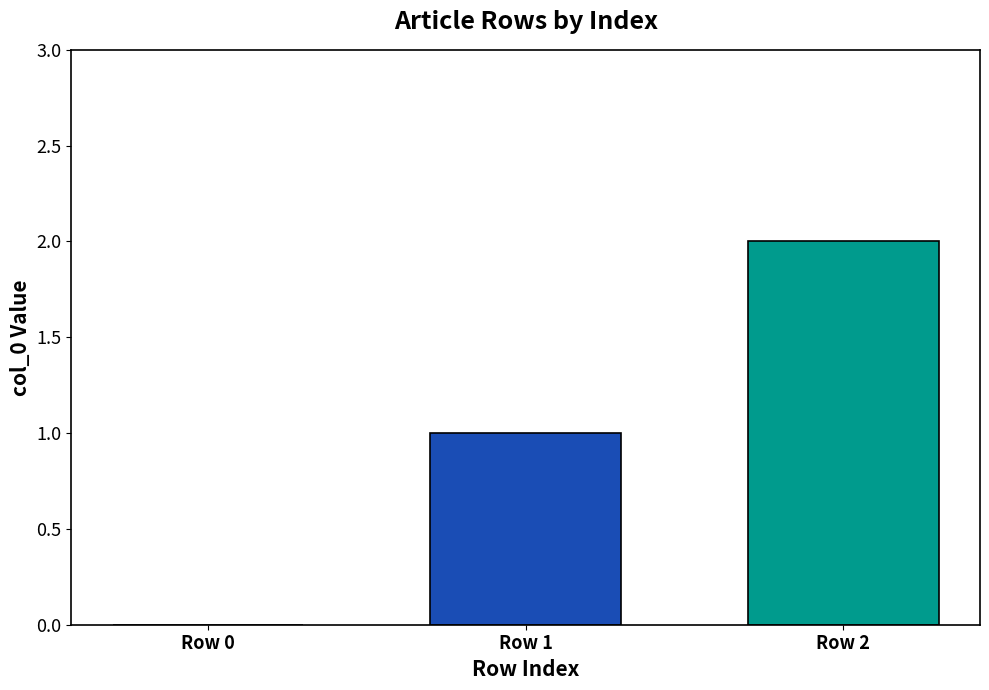

At which label is the value closest to 1?

Row 1